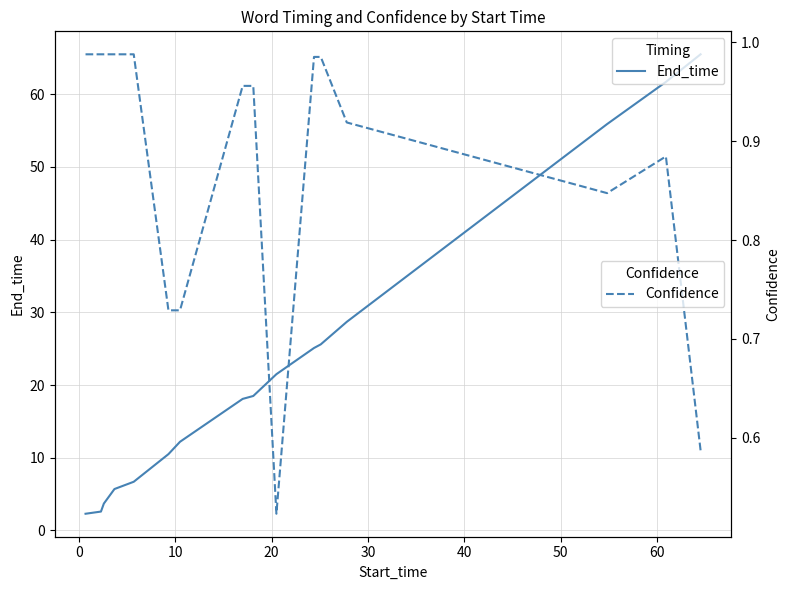

What is the difference between the maximum and minimum values in the Confidence series?

0.5